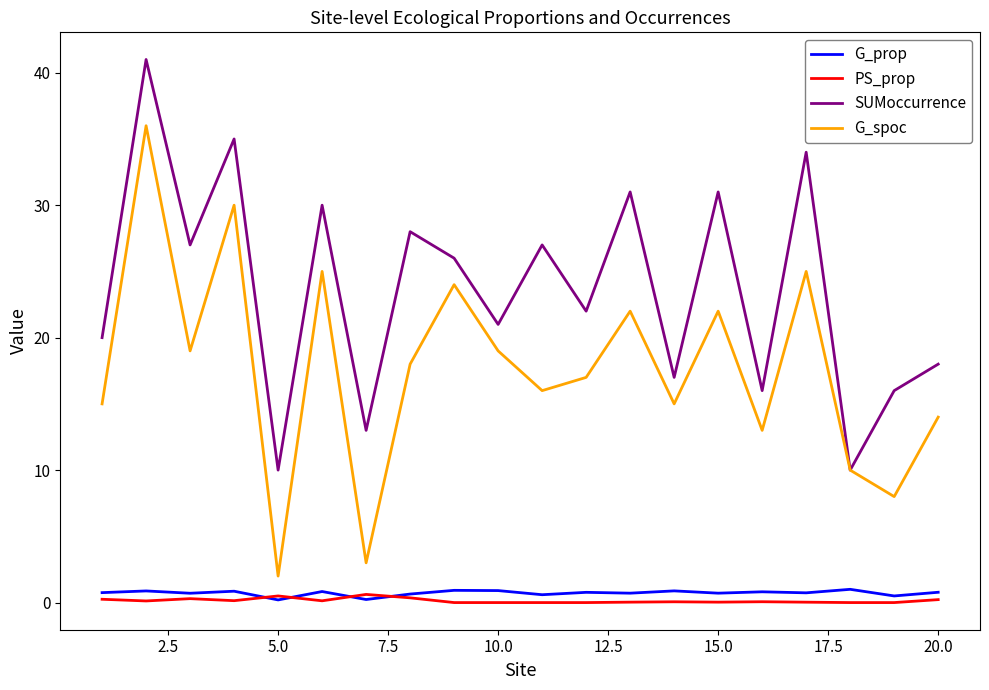

Count the number of data series in this chart.

4